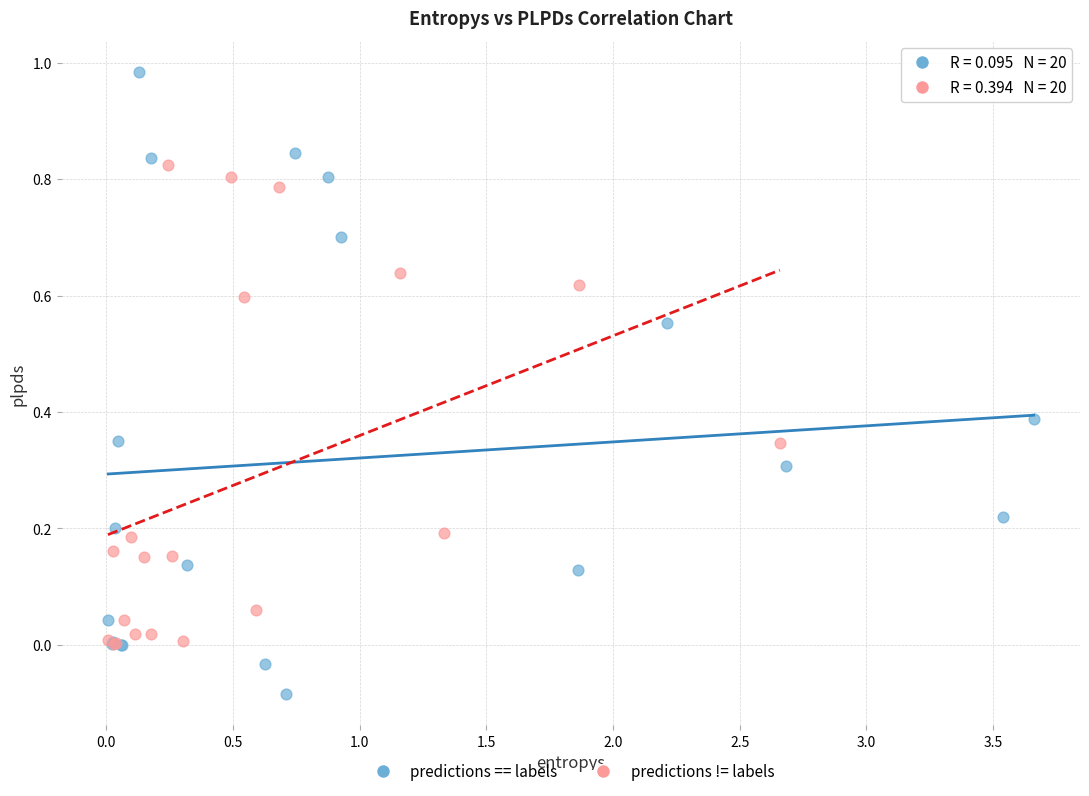

Which series has the widest spread of Y values?

predictions == labels